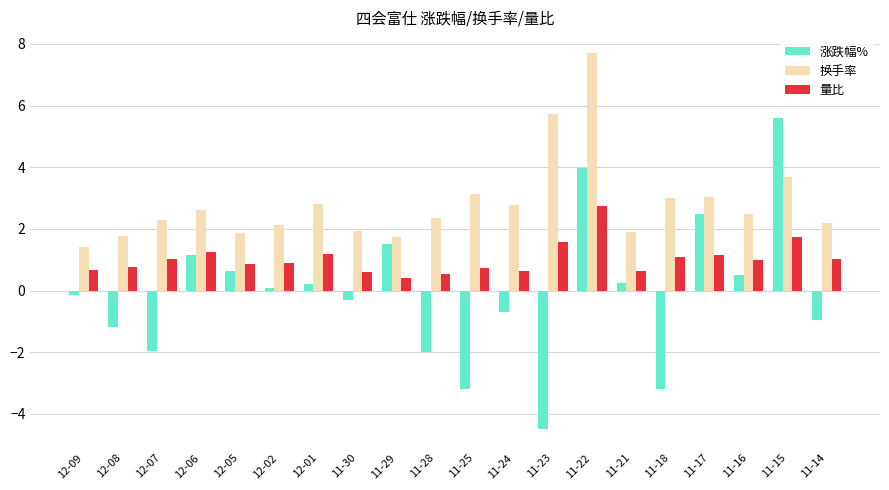

What is the label of the 1st bar from the right?

11-14